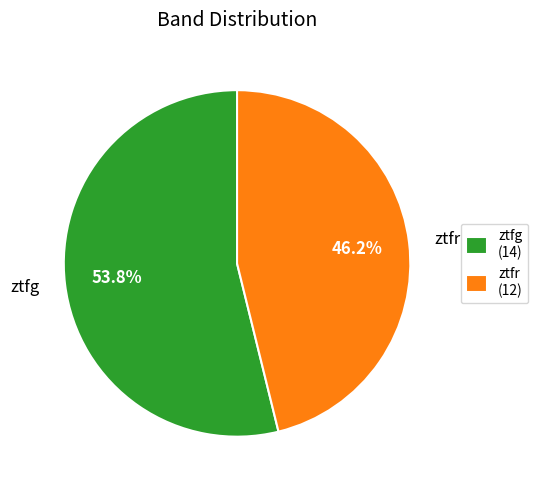

What percentage is the ztfg slice, to the nearest percent?

54%